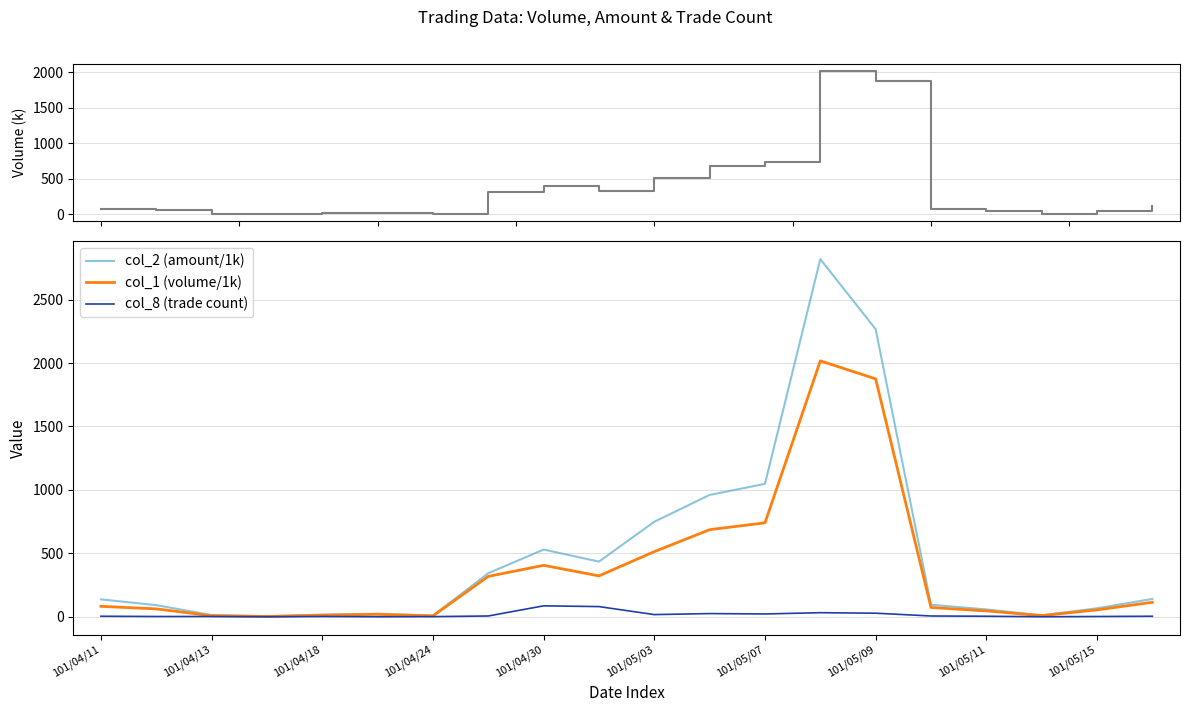

In col_2 (amount/1k), how many points are higher than both neighbors (excluding endpoints)?

3